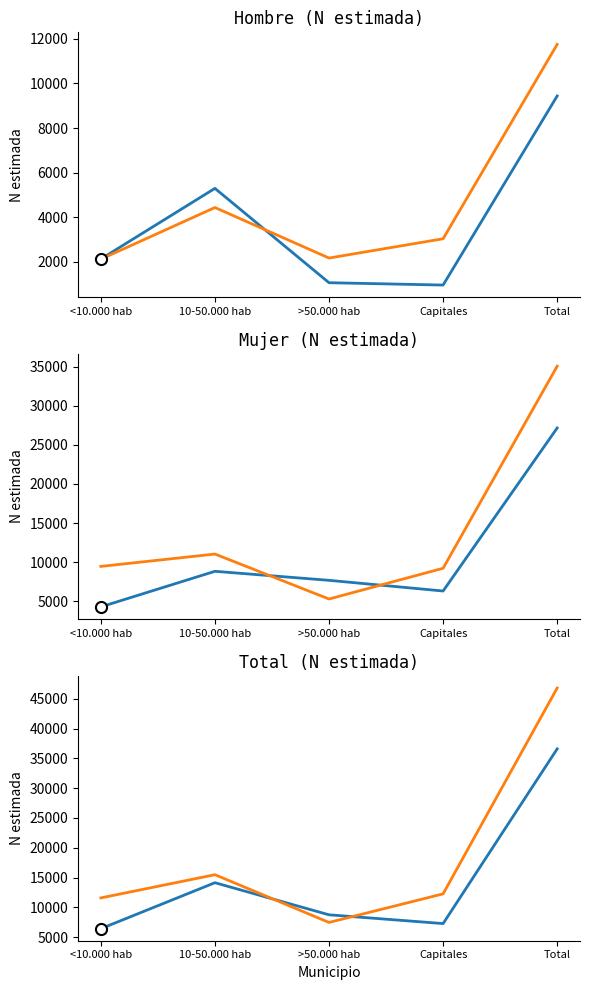

What is the value of the Mujer - Necesita ayuda (N est.) point at the 5th from the left?

27149